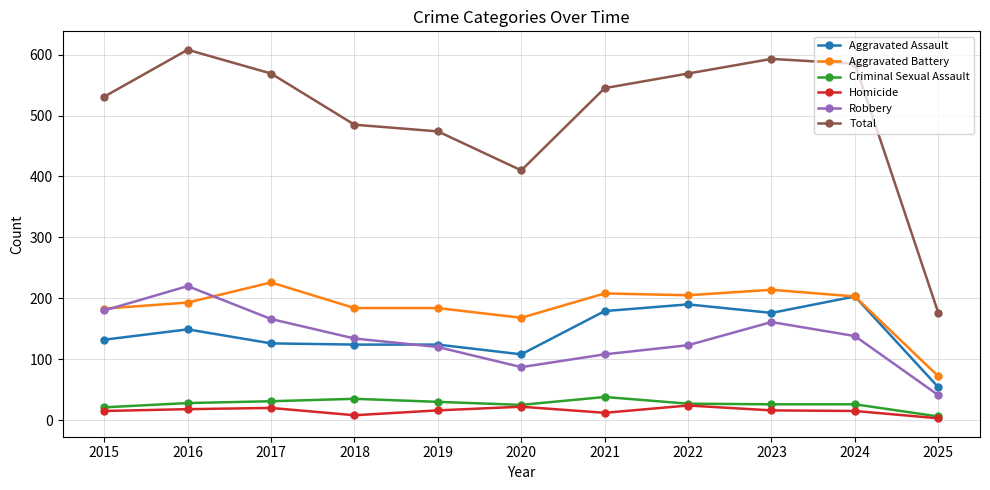

Does the chart display data point markers on the line(s)?

Yes